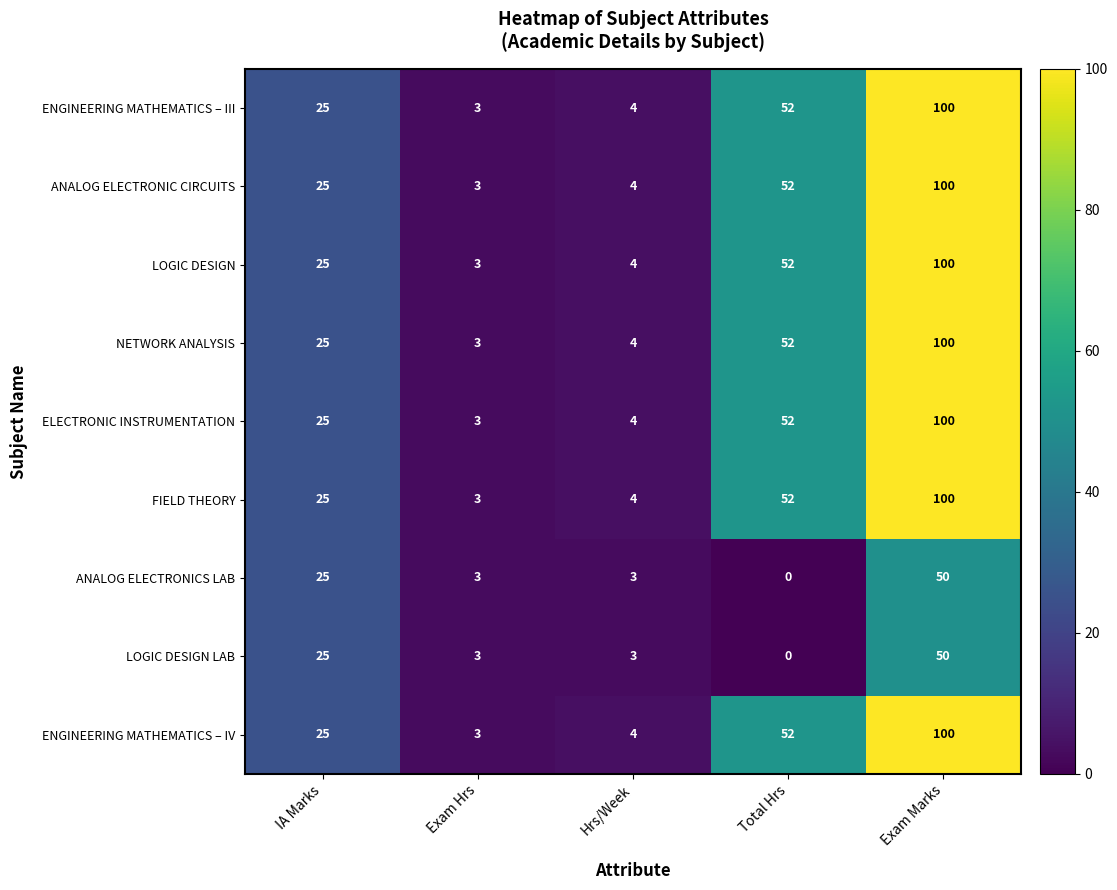

What is the difference between the maximum and second lowest values in the ANALOG ELECTRONICS LAB series?

47